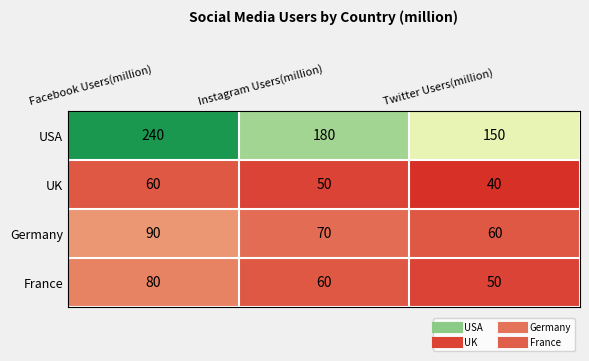

Reading left to right, extract all data points from this chart.

USA: Facebook Users(million)=240	Instagram Users(million)=180	Twitter Users(million)=150
UK: Facebook Users(million)=60	Instagram Users(million)=50	Twitter Users(million)=40
Germany: Facebook Users(million)=90	Instagram Users(million)=70	Twitter Users(million)=60
France: Facebook Users(million)=80	Instagram Users(million)=60	Twitter Users(million)=50